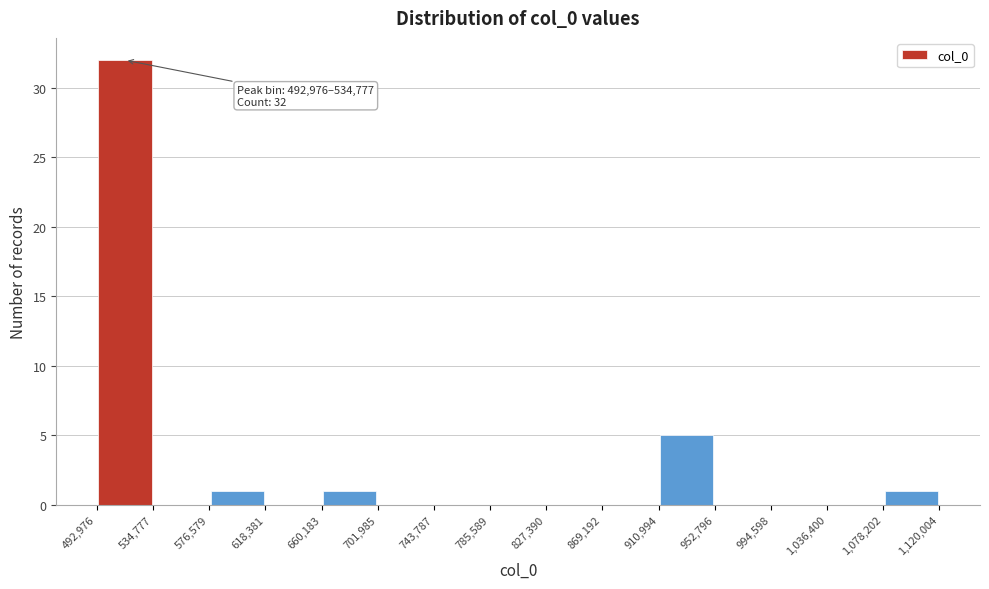

Over which range of the x-axis is the bar tallest?

492,976 to 534,777